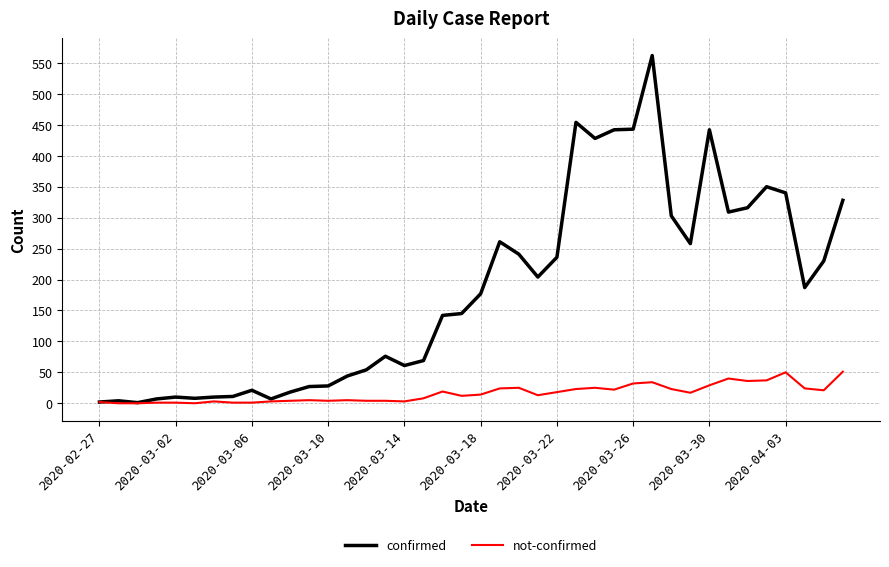

Which series has the largest total across all categories?

confirmed